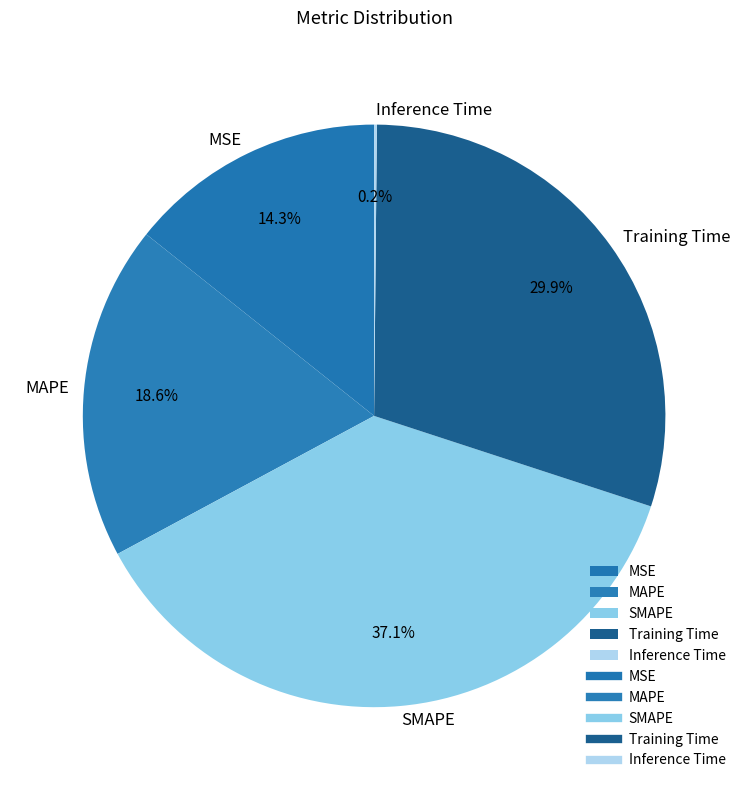

To the nearest percent, what percentage of the pie is MSE?

14%